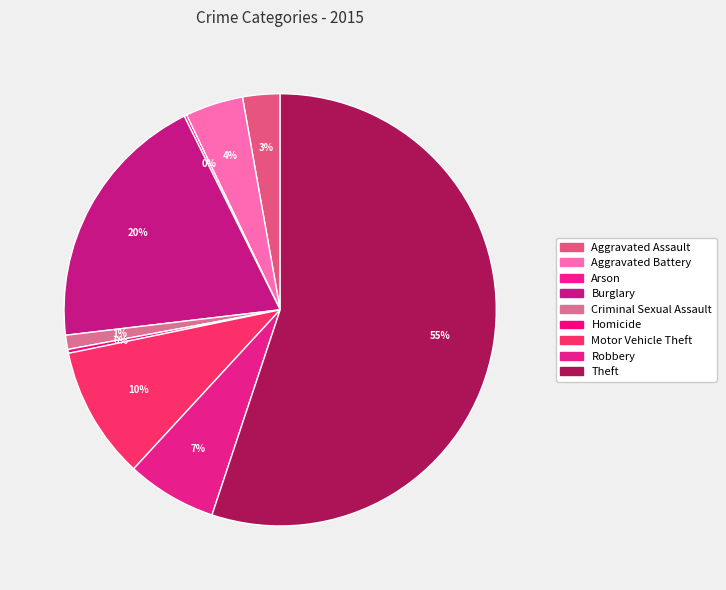

Do Criminal Sexual Assault and Motor Vehicle Theft together represent more than half of the pie?

No